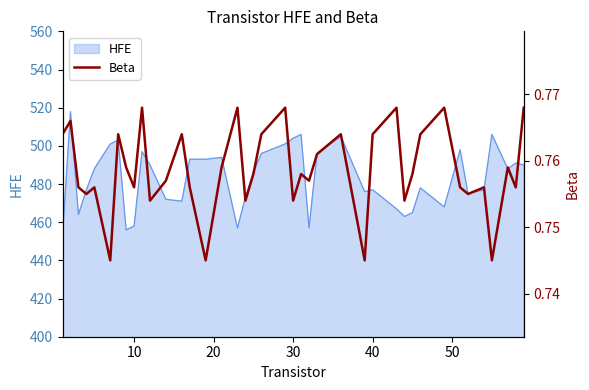

What is the highest value of the HFE series?

518